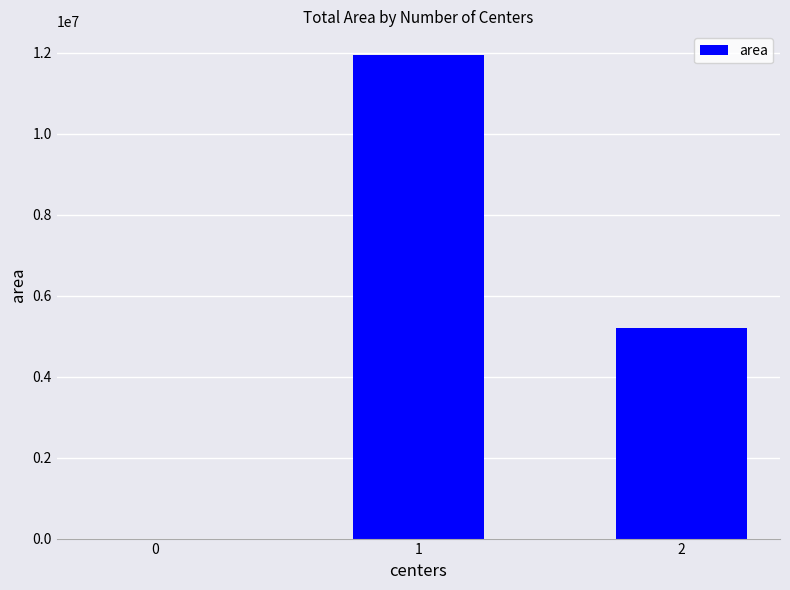

True or false: the data shows 8825095 at 2.

False